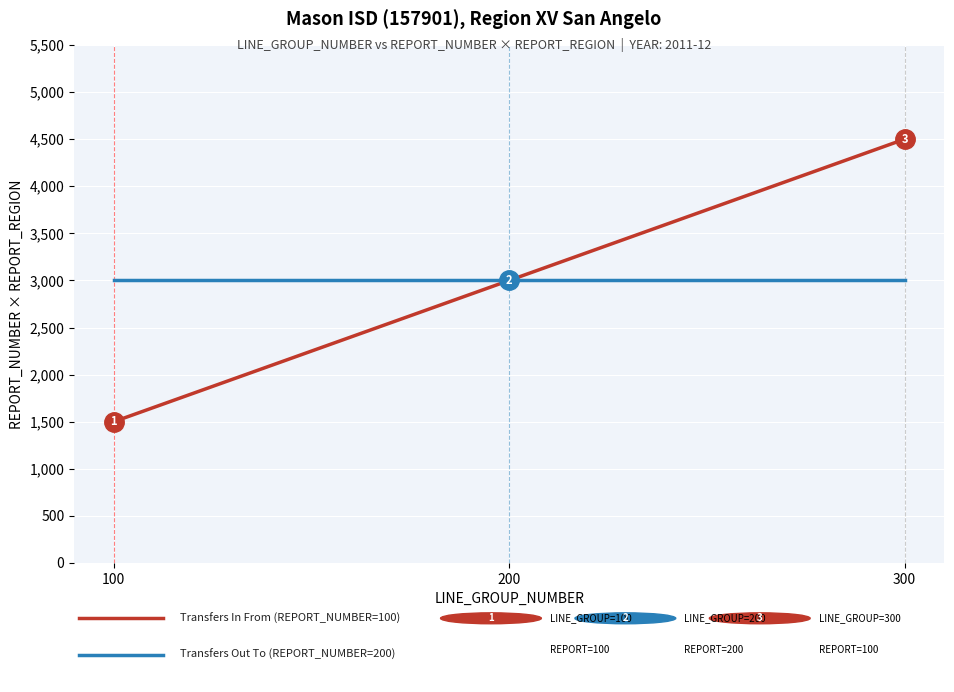

What is the spread (max minus min) of values at 100?

1500